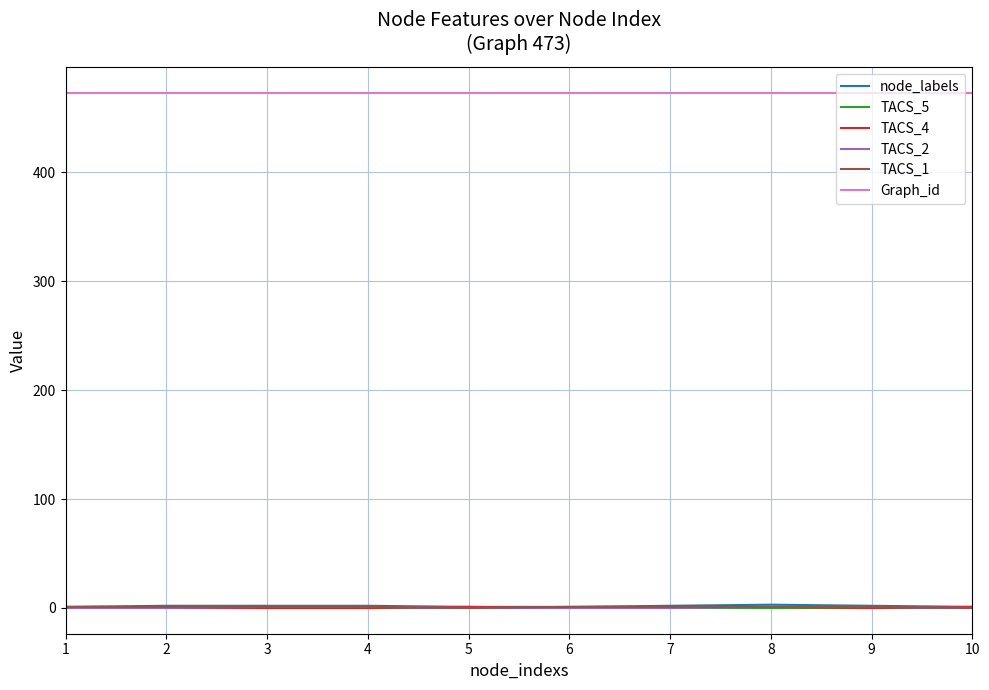

After their last crossing, which series has the higher values: TACS_4 or TACS_1?

TACS_4